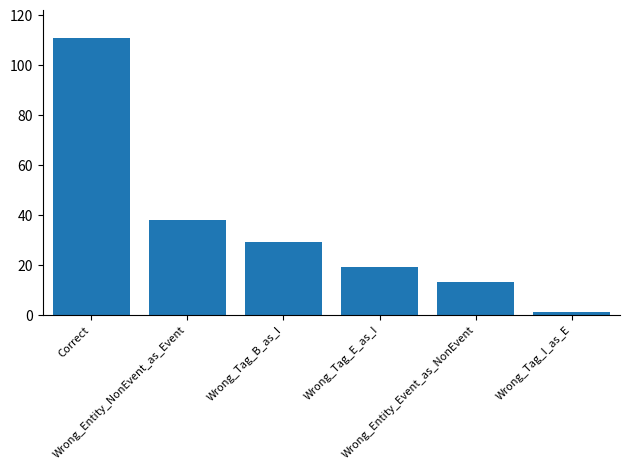

The chart shows a value of 25 at Wrong_Tag_E_as_I. True or false?

False